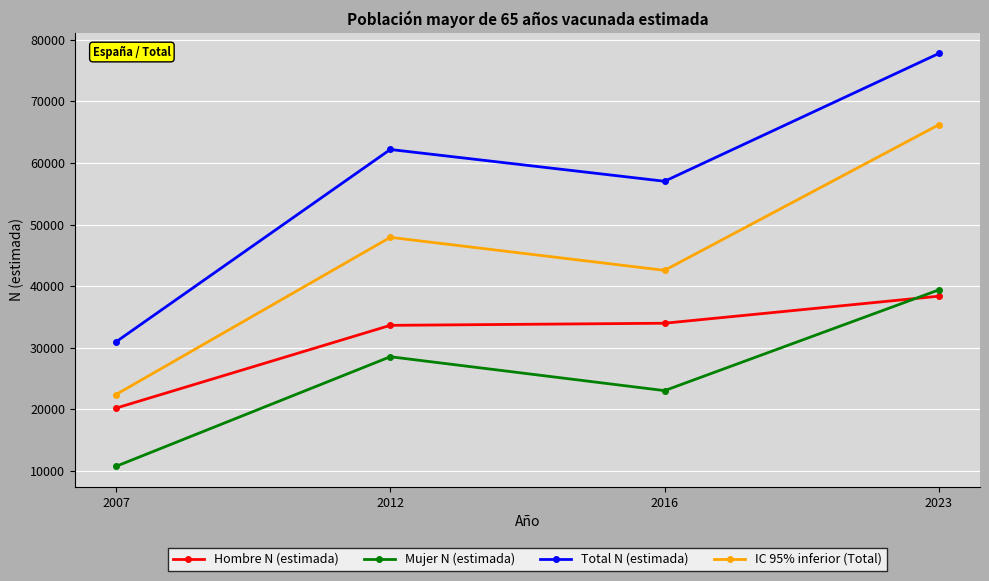

True or false: IC 95% inferior (Total) and Mujer N (estimada) intersect in this chart.

False